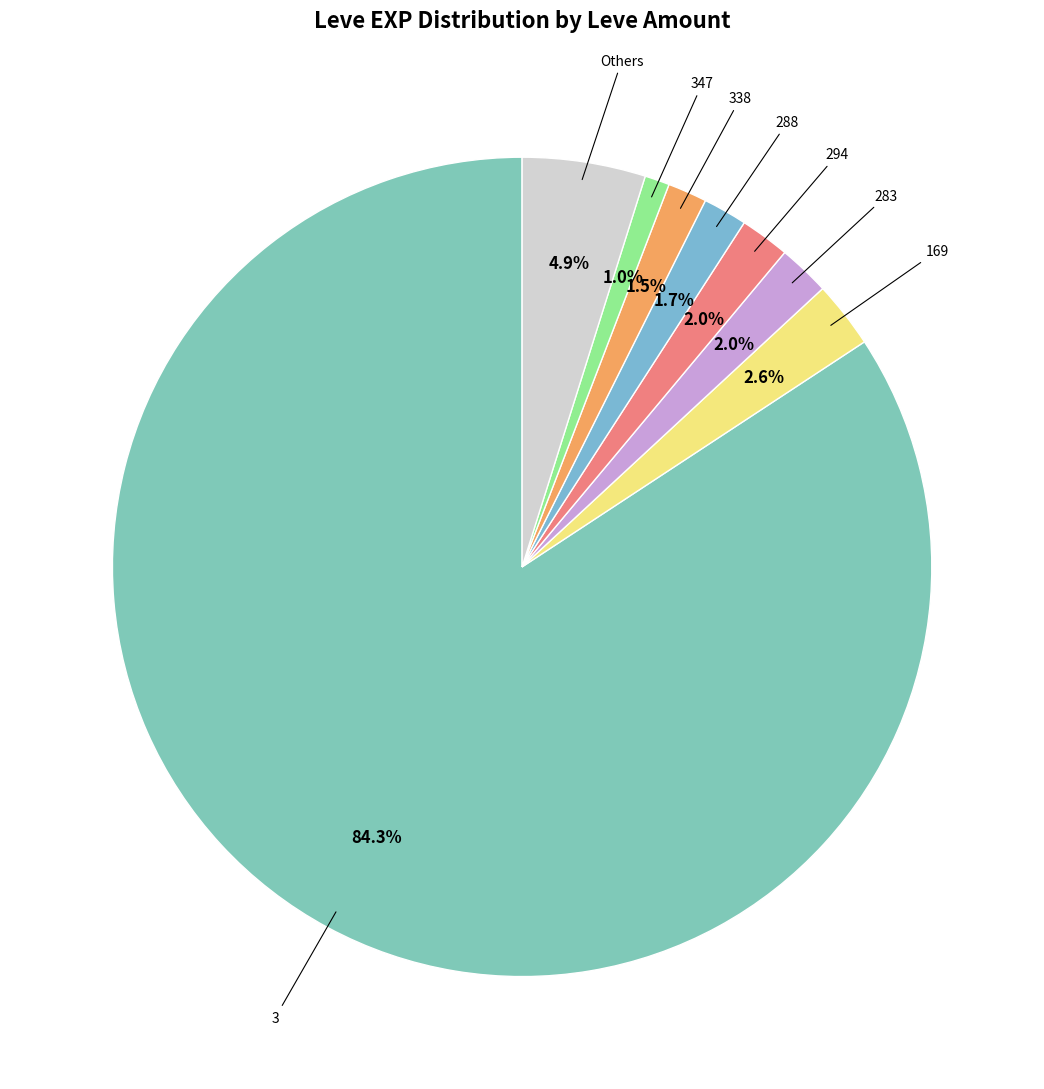

Count the number of slices in the pie.

8